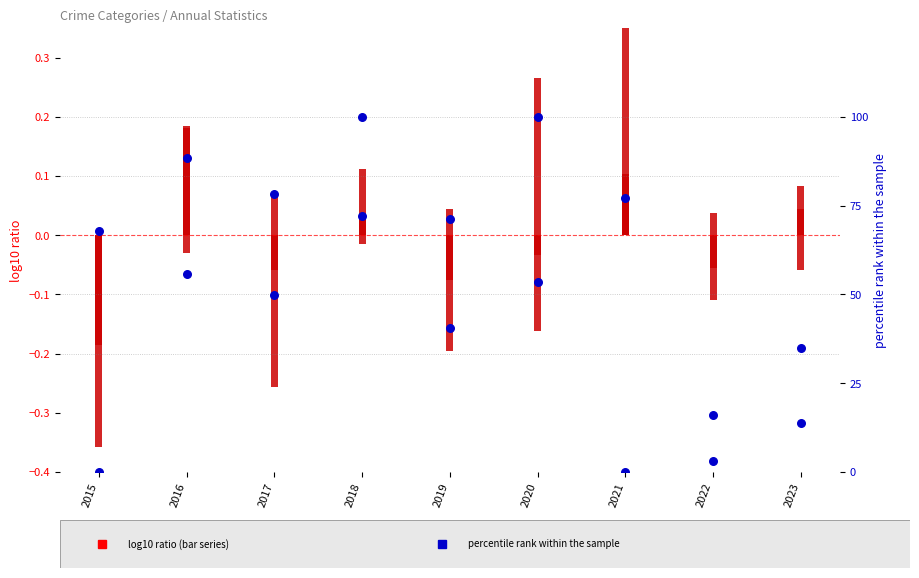

Which series reaches the maximum Y coordinate?

Aggravated Battery